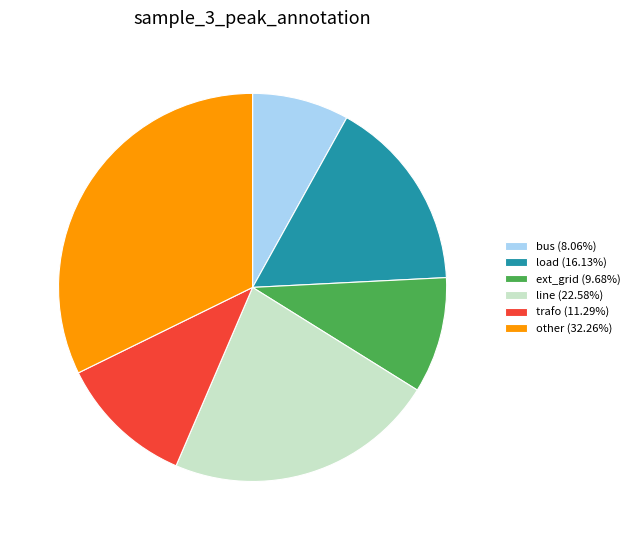

Do load (16.13%) and line (22.58%) together represent more than half of the pie?

No